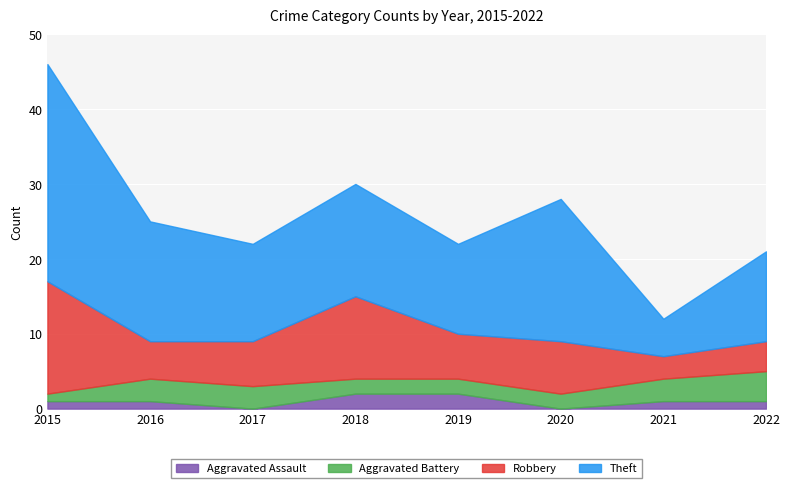

At how many categories does at least one series exceed 15?

3